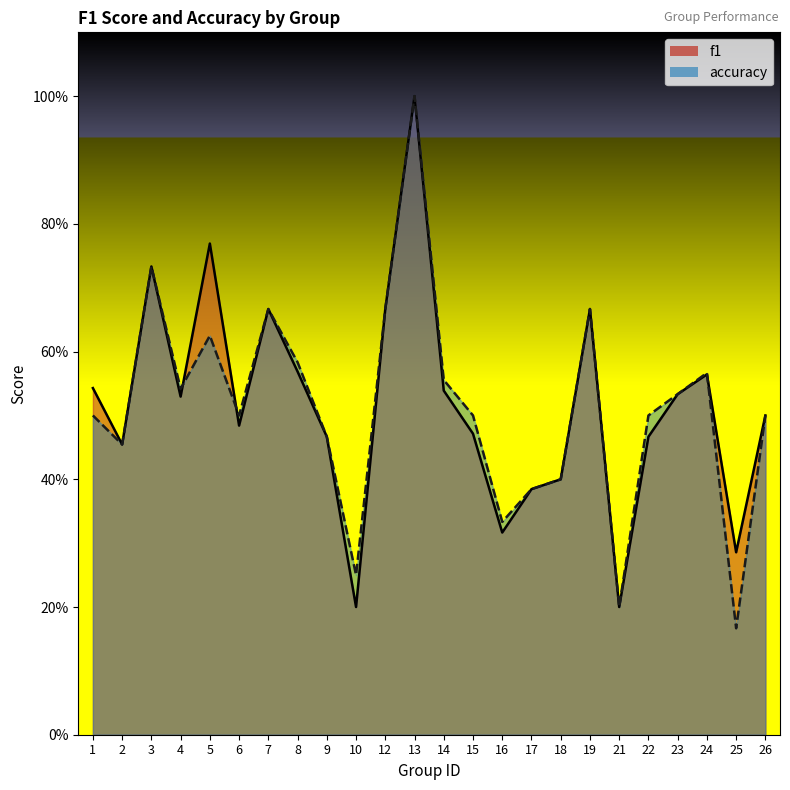

Where is f1 nearest to the value 0?

10